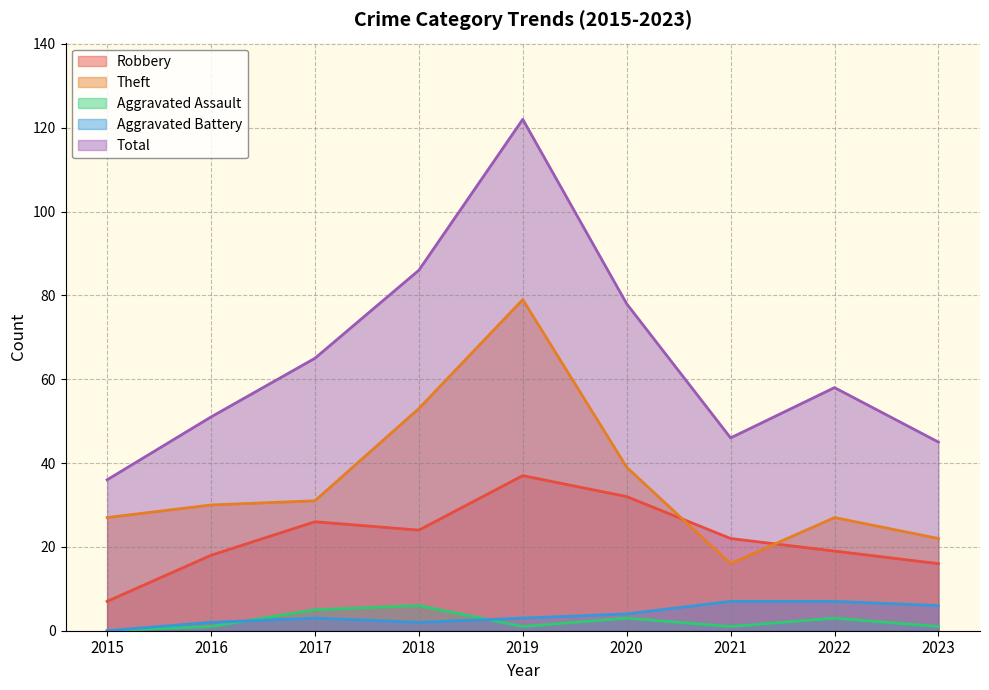

Which category has the highest value in the Robbery series?

2019